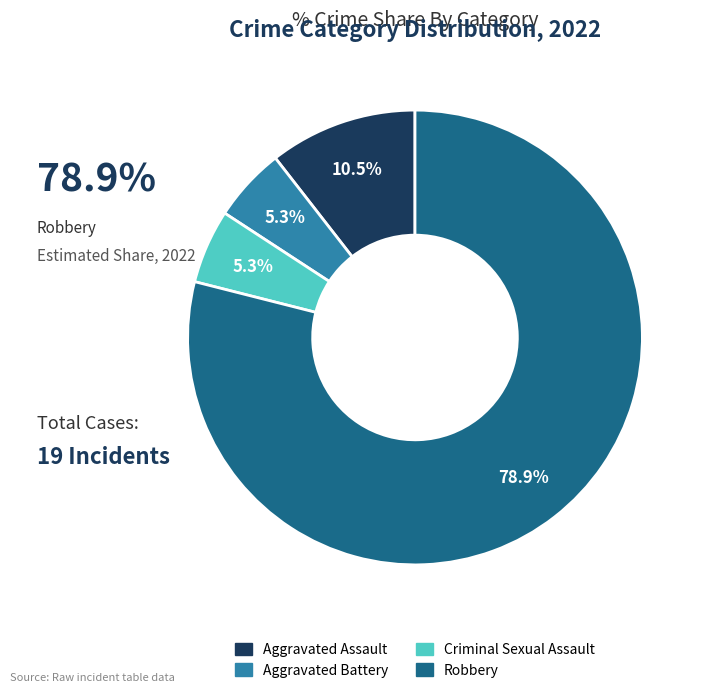

Is there a majority slice in this chart?

Yes